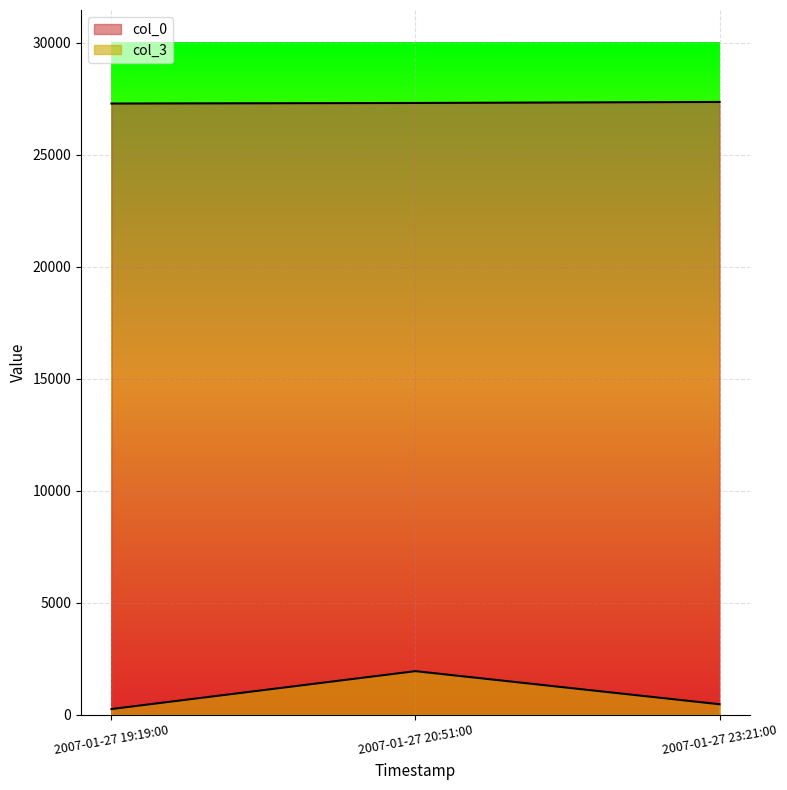

What is the label of the 2nd point from the left?

2007-01-27 20:51:00